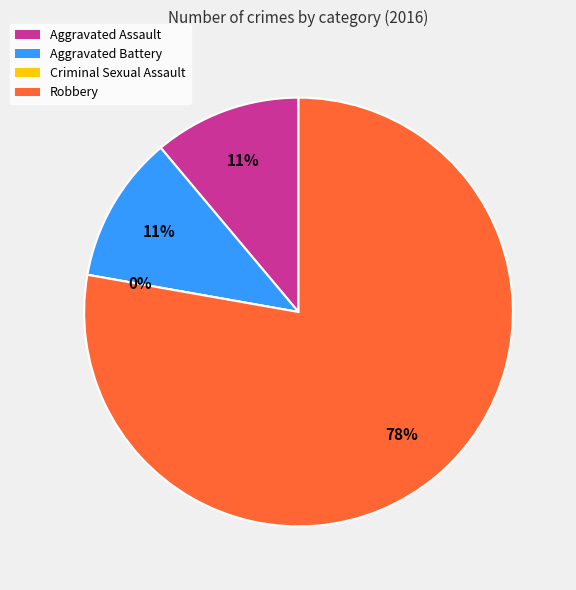

How many segments does this pie chart have?

4